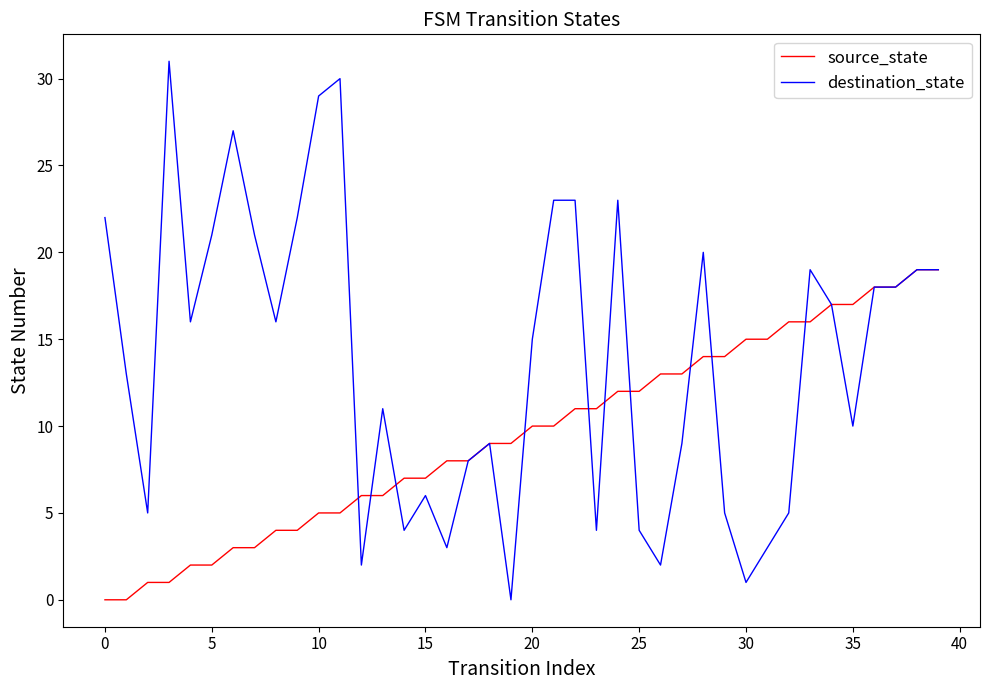

Which series has the largest range (max minus min)?

destination_state